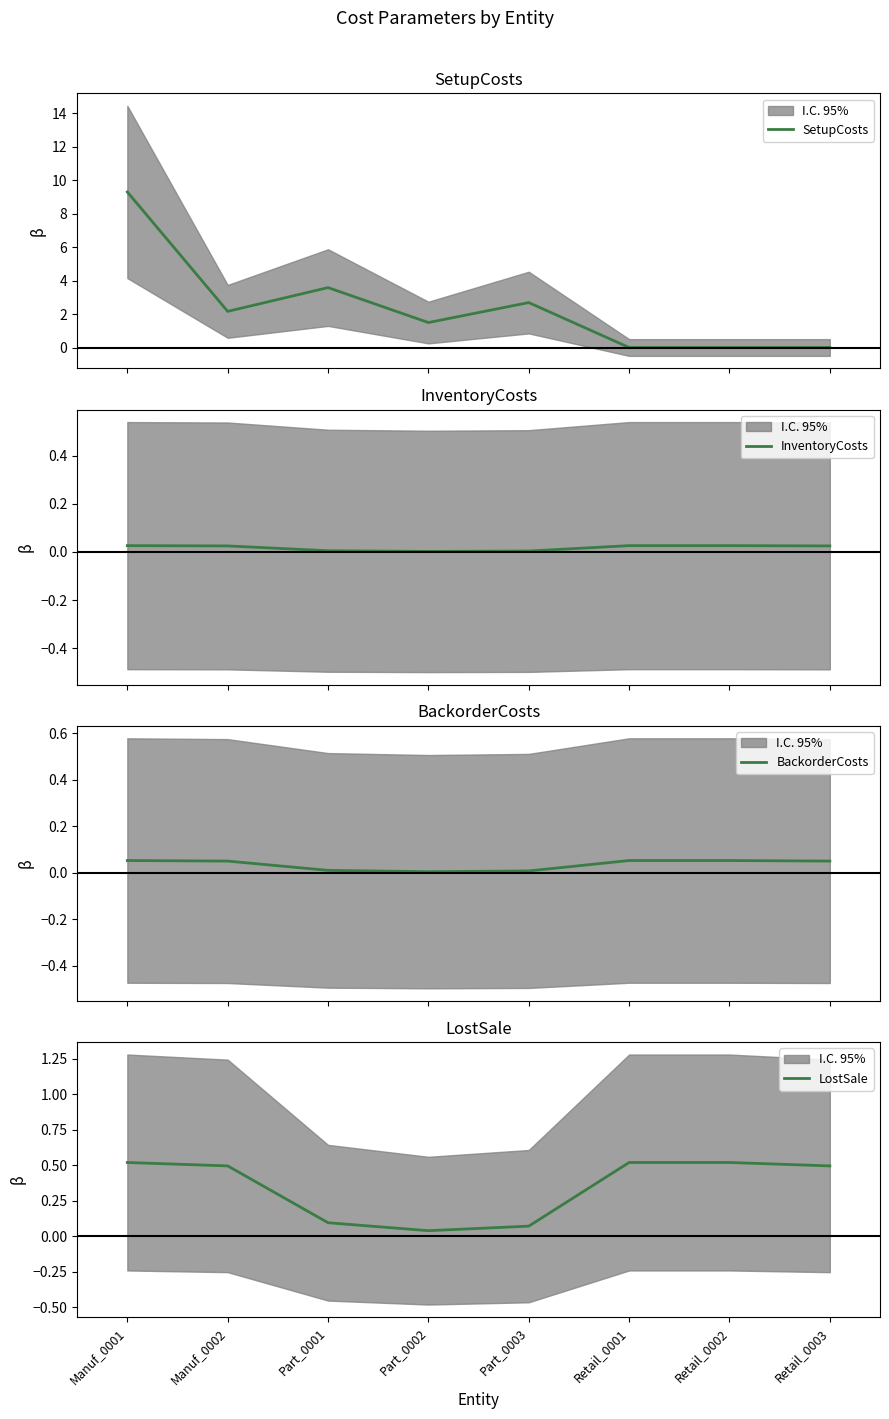

In SetupCosts, how many points are lower than both neighbors (excluding endpoints)?

2